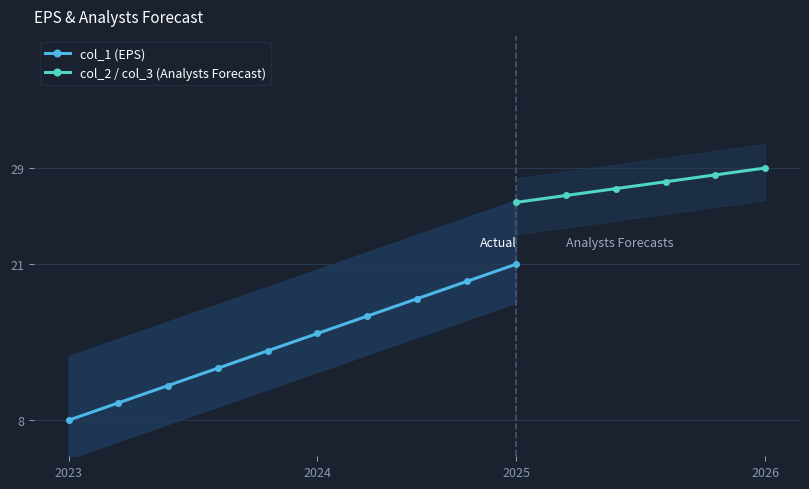

The value of col_1 (EPS) at 2025 is 21.0. True or false?

True